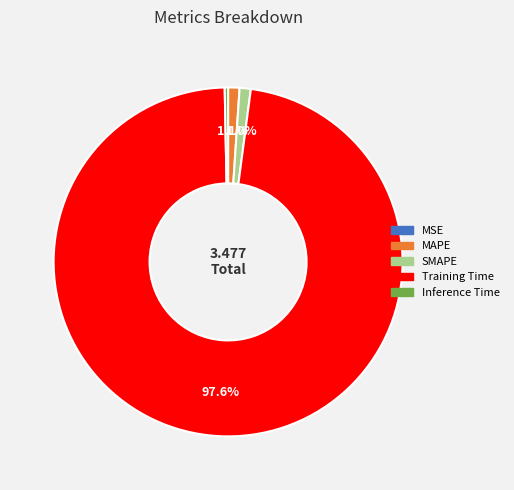

Does Training Time account for over 50% of the chart?

Yes